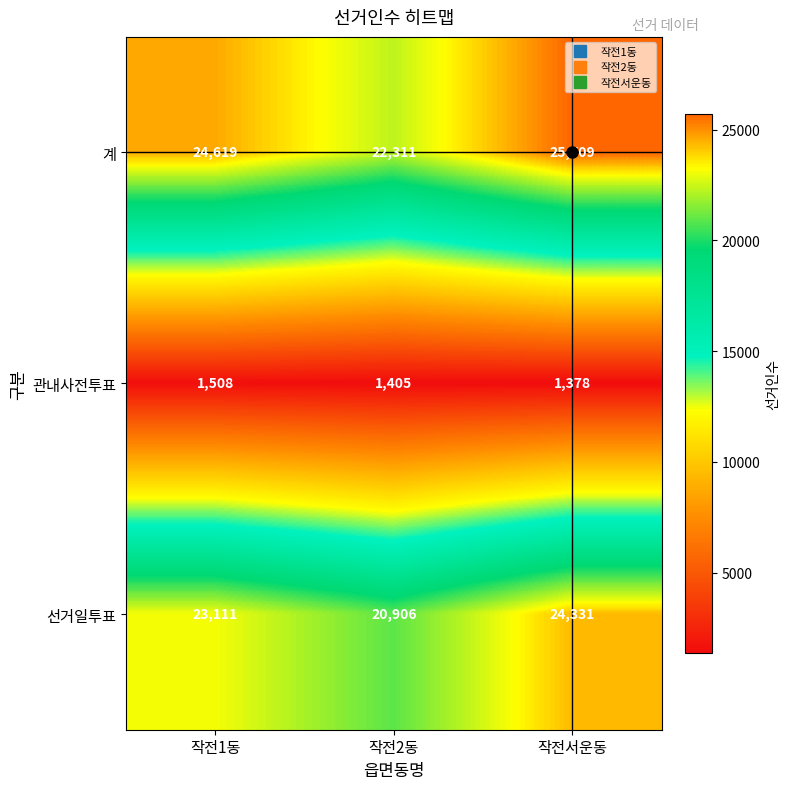

True or false: 선거일투표 has a value of 24331 at 작전서운동.

True